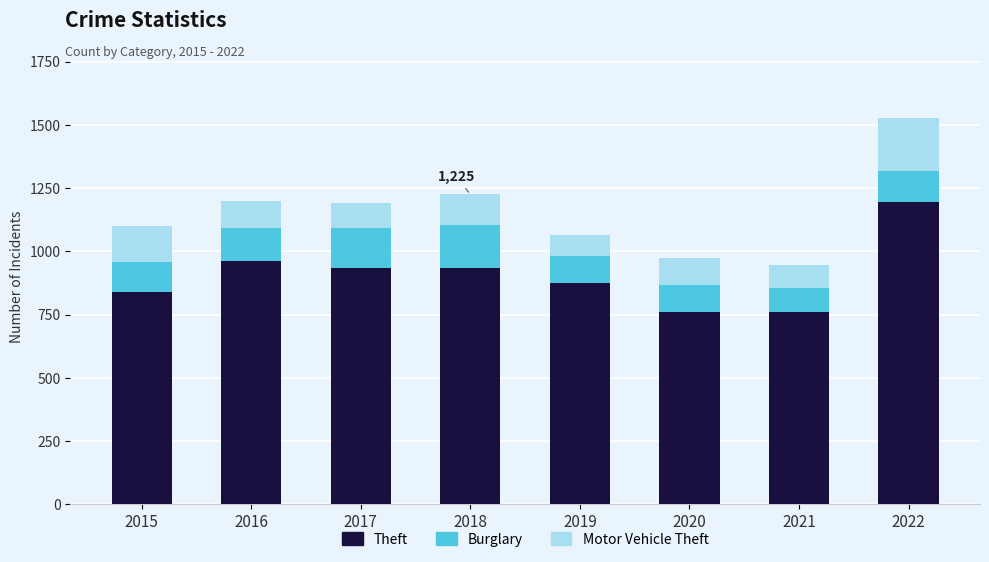

At which category is the sum across all series the highest?

2022